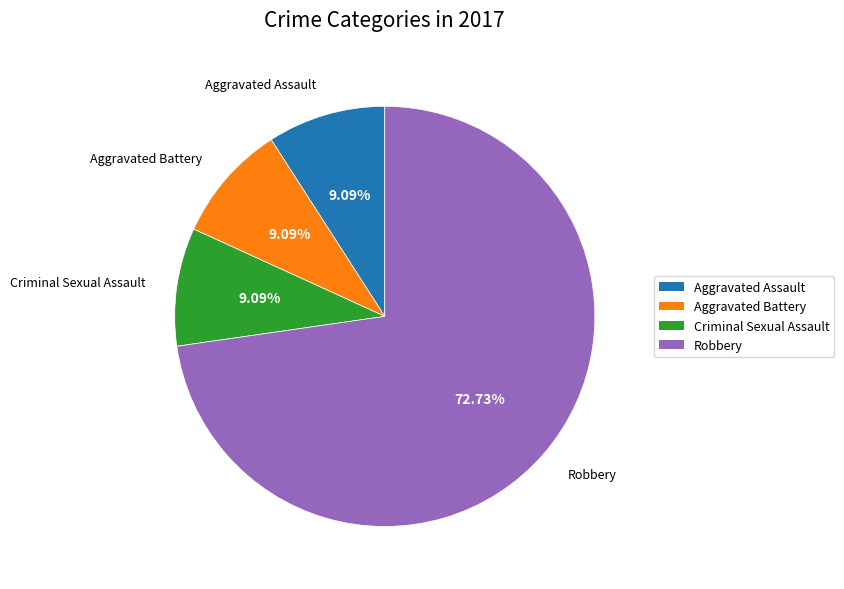

What is the majority slice?

Robbery